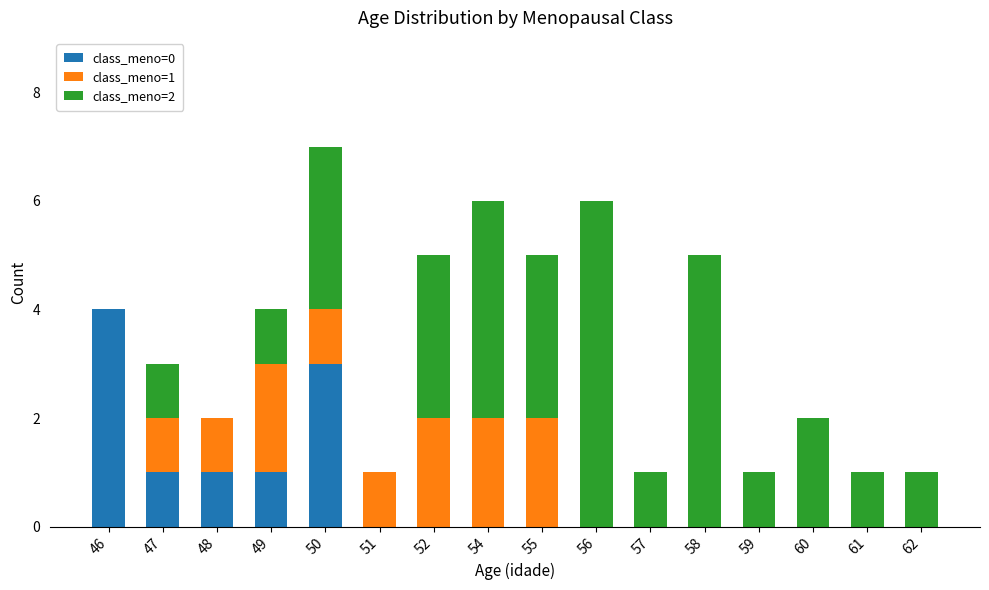

Is it true that class_meno=0 equals 3 at 50?

True